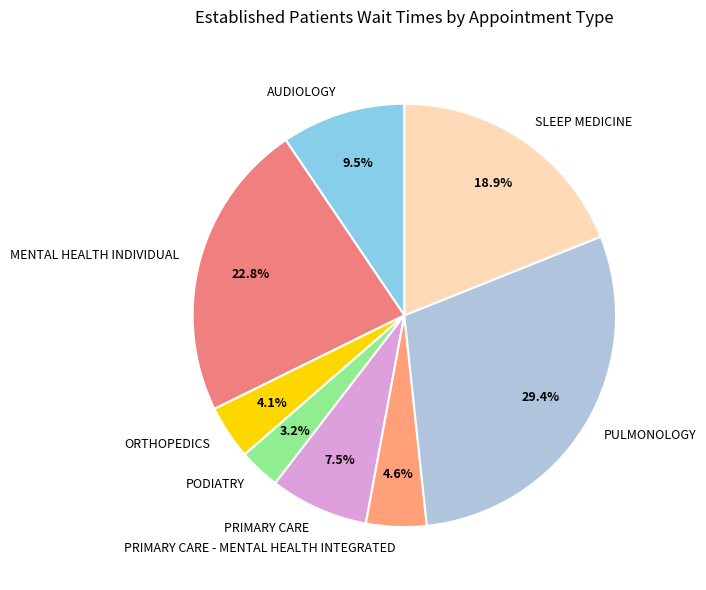

What is the largest slice in the pie chart?

PULMONOLOGY